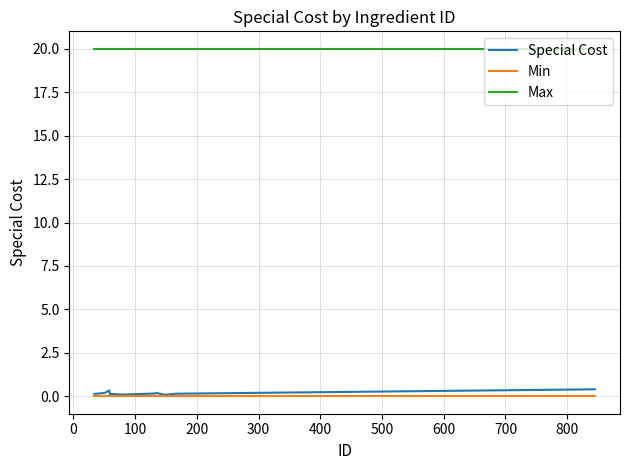

What are all the series names shown in the legend?

Special Cost, Min, Max